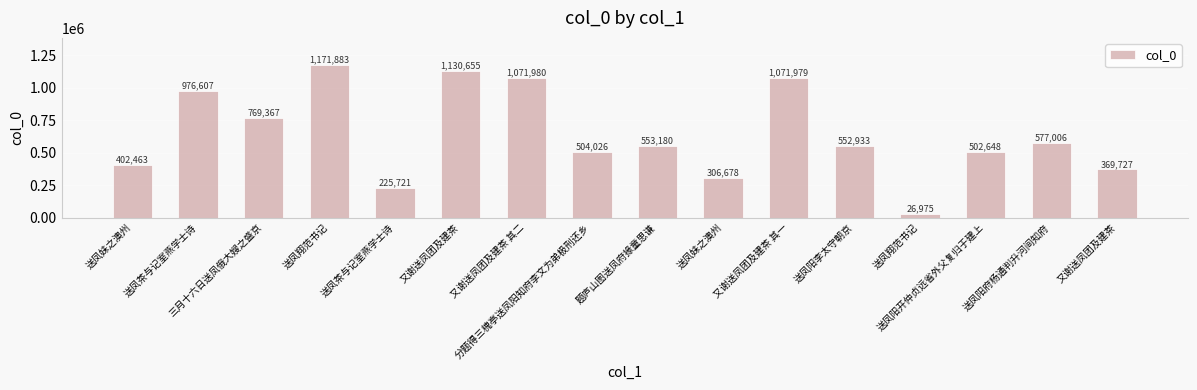

What is the difference between the second highest and second lowest values?

904934